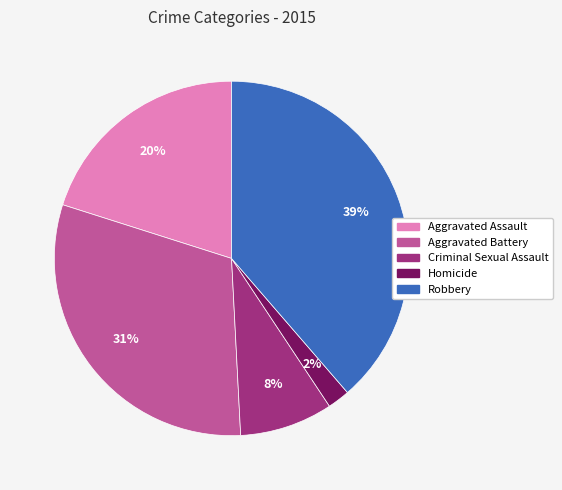

To the nearest percent, what percentage of the pie is Robbery?

39%